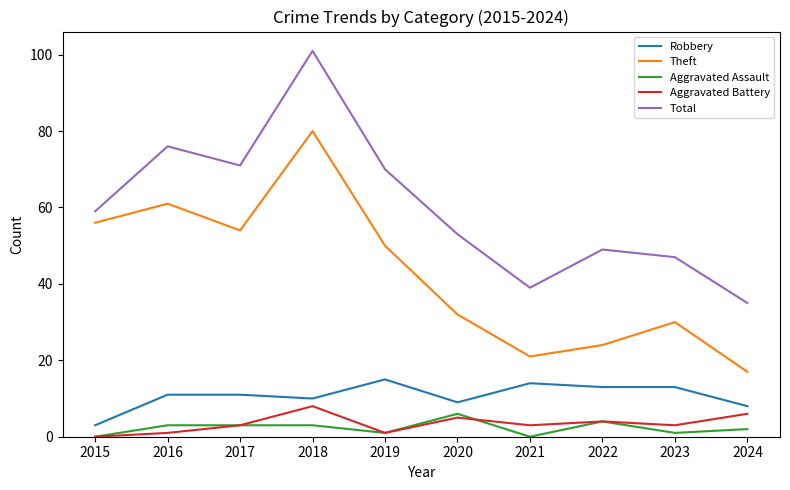

How many Aggravated Battery values are between 1 and 5?

7